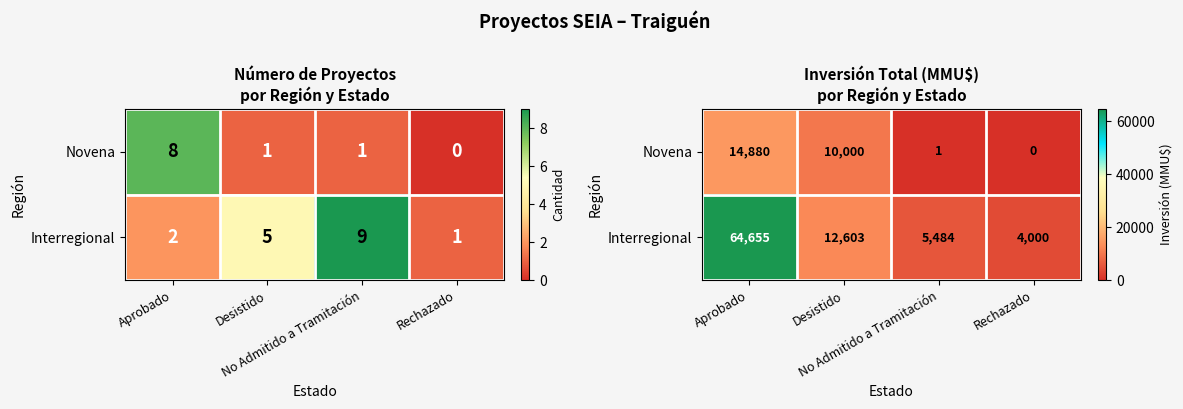

What is the sum of the Novena values at Aprobado and Desistido?

24880